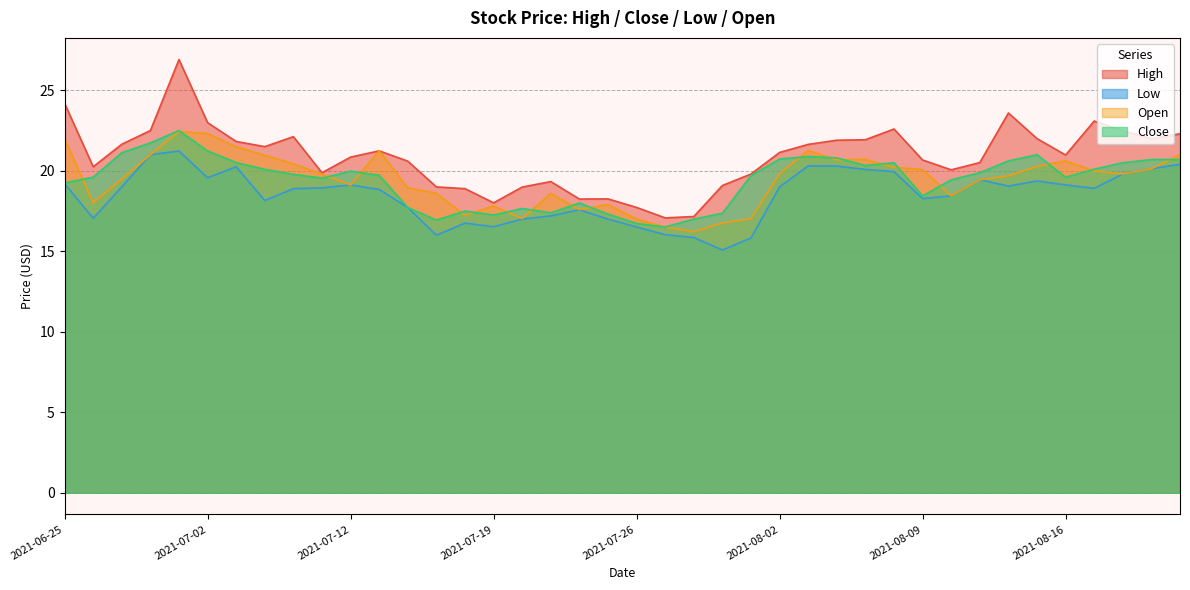

What is the difference between the maximum and second lowest values in the High series?

9.8